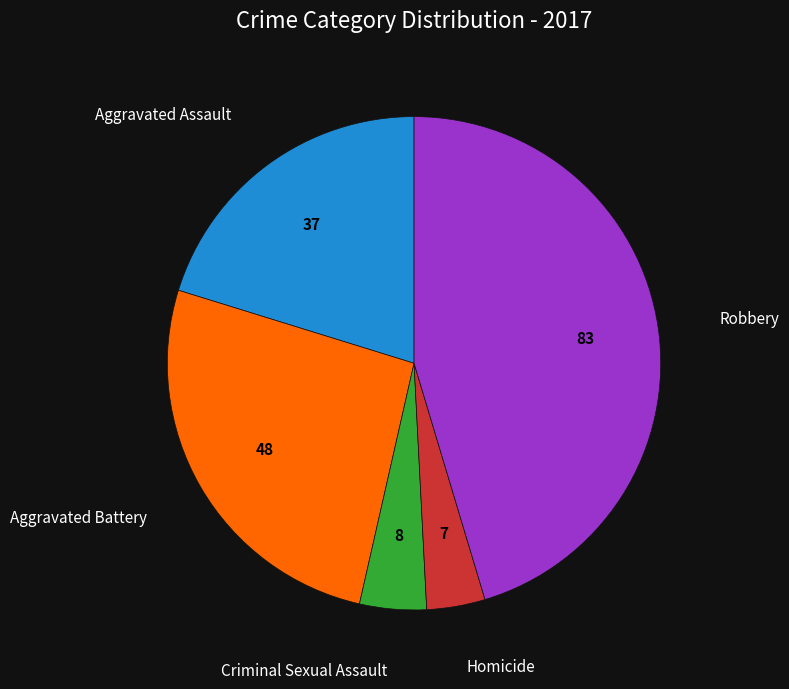

Is there any slice that represents more than half of the pie?

No